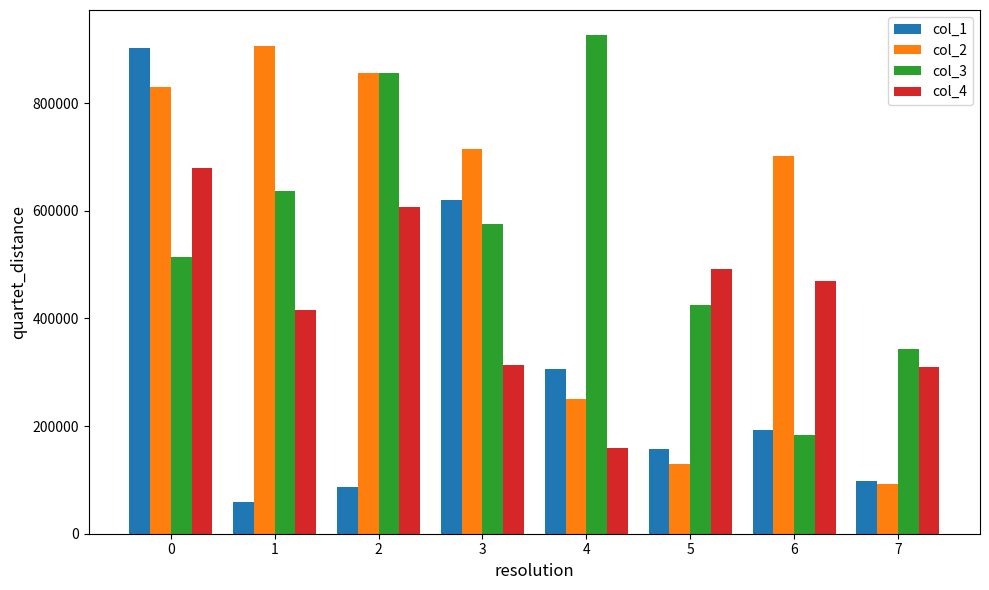

Which series has the widest spread of values?

col_1